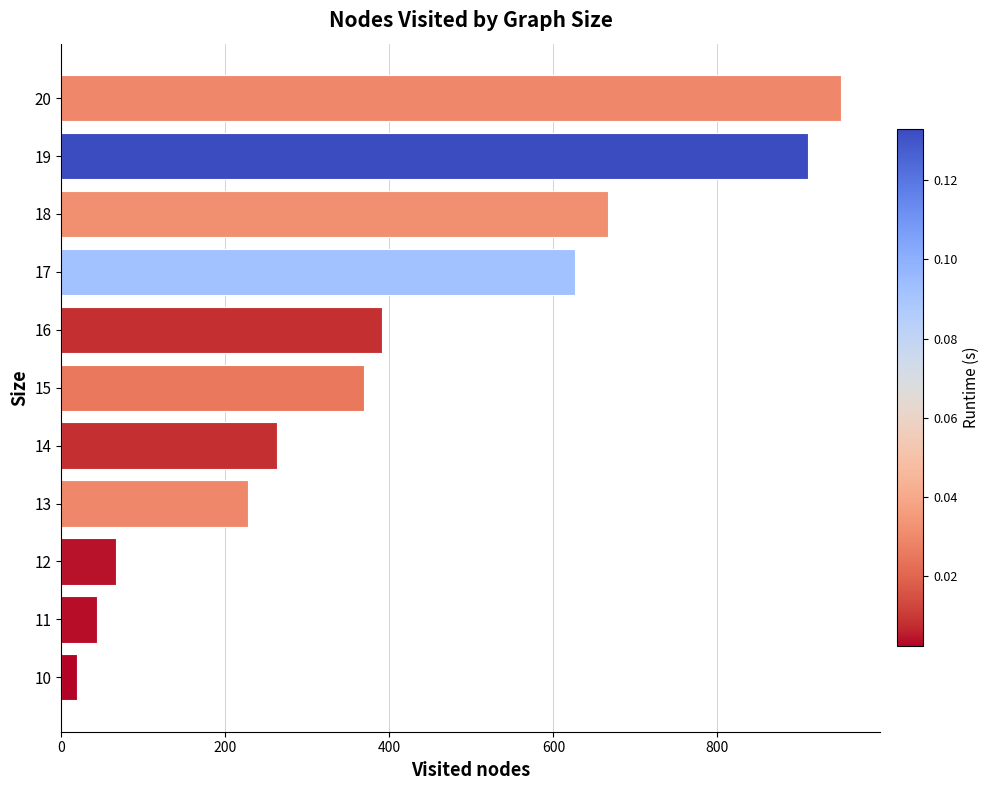

Where is the data nearest to the value 485?

16